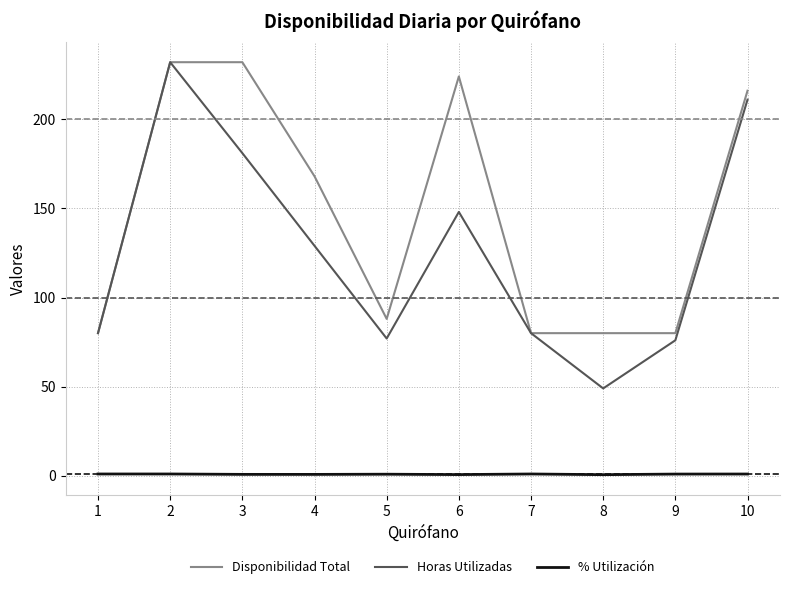

At which label does Horas Utilizadas reach its peak?

2